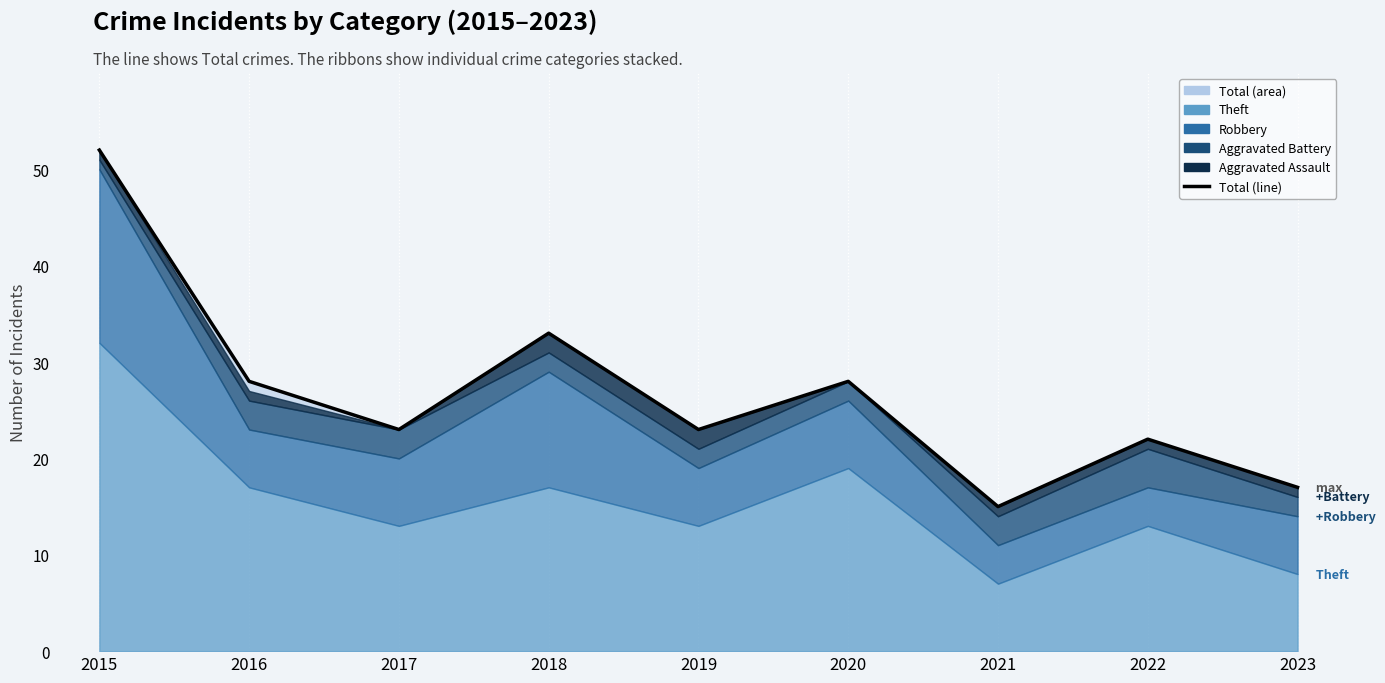

At which label does the data first exceed 23?

2015